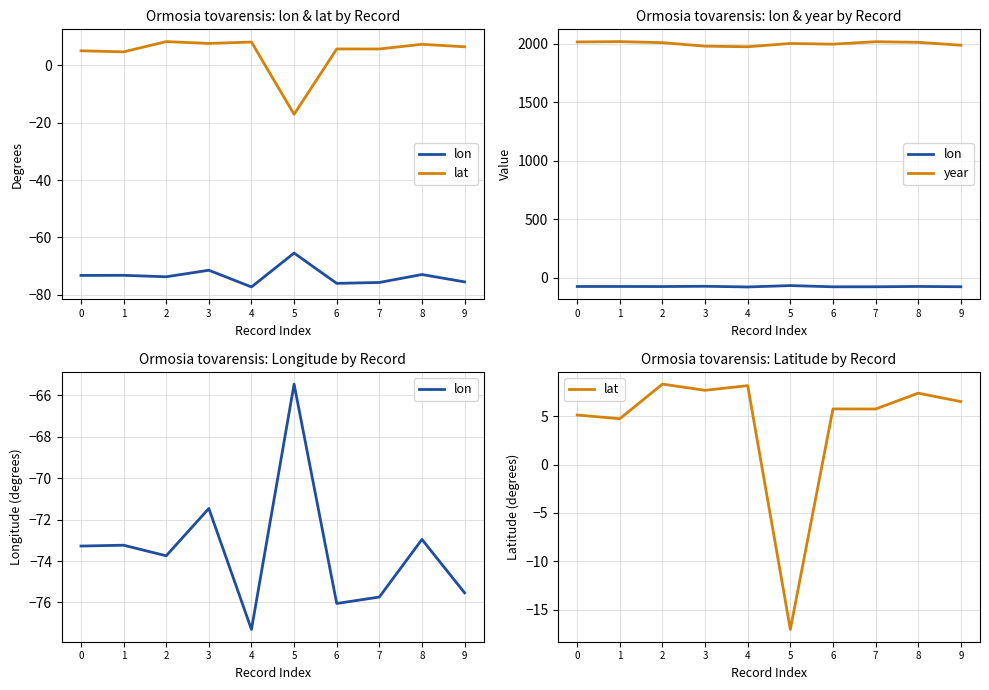

What is the difference between the lat values at 4 and 2?

0.2